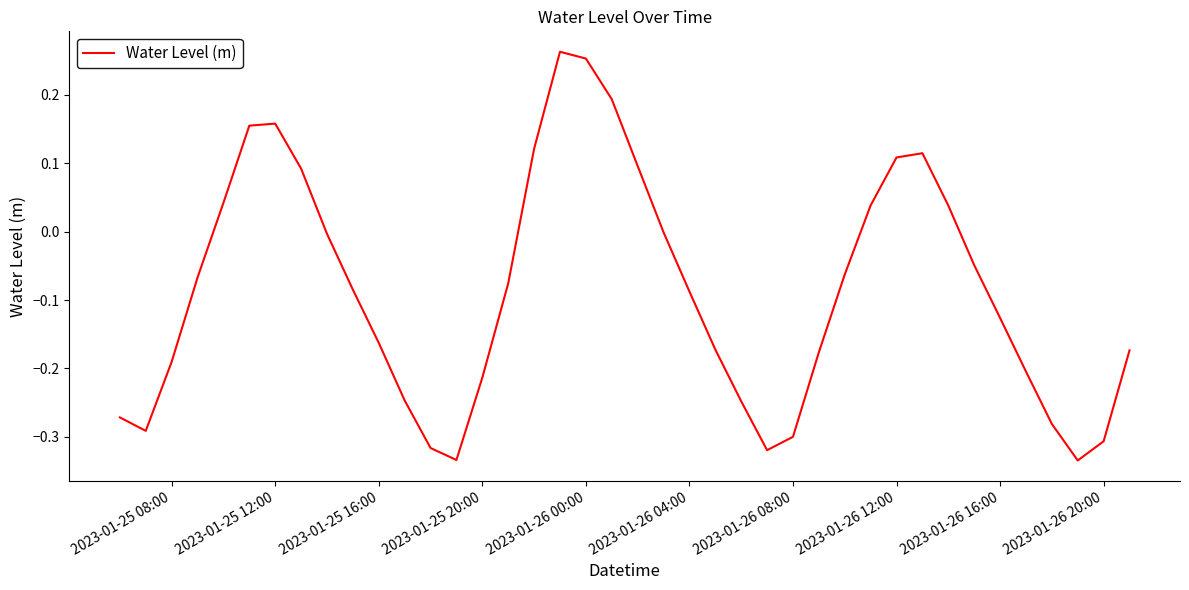

What is the difference between the maximum and minimum values?

0.6